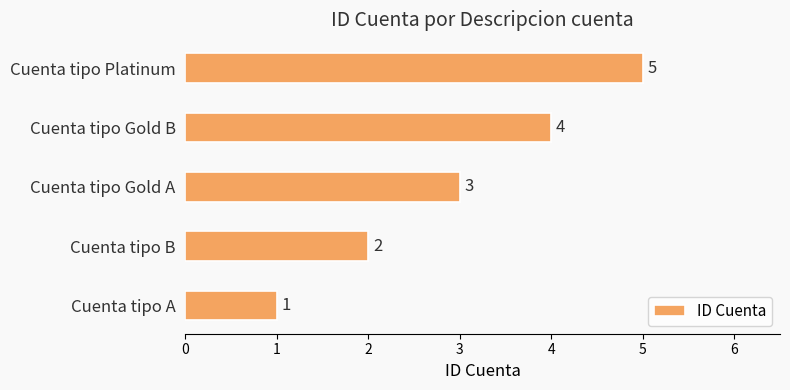

What is the minimum value shown in the chart?

1